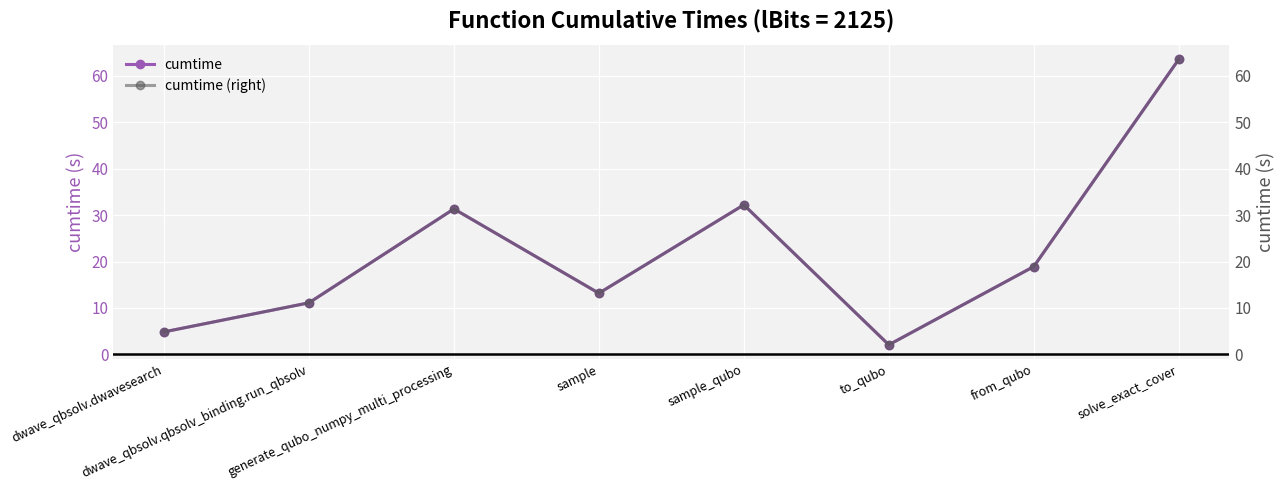

How many data points does each series have?

8